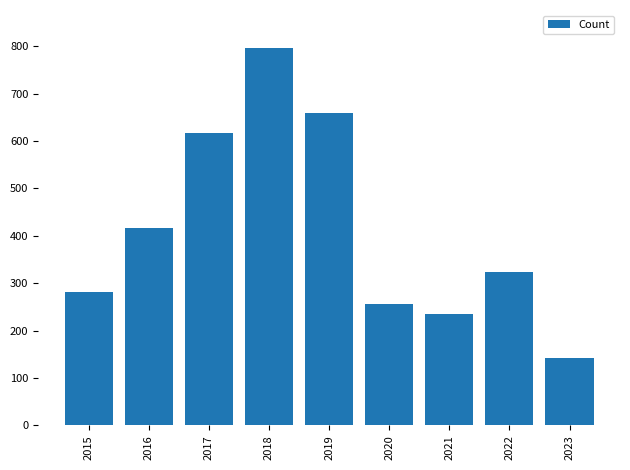

At which label does the data first exceed 324?

2016